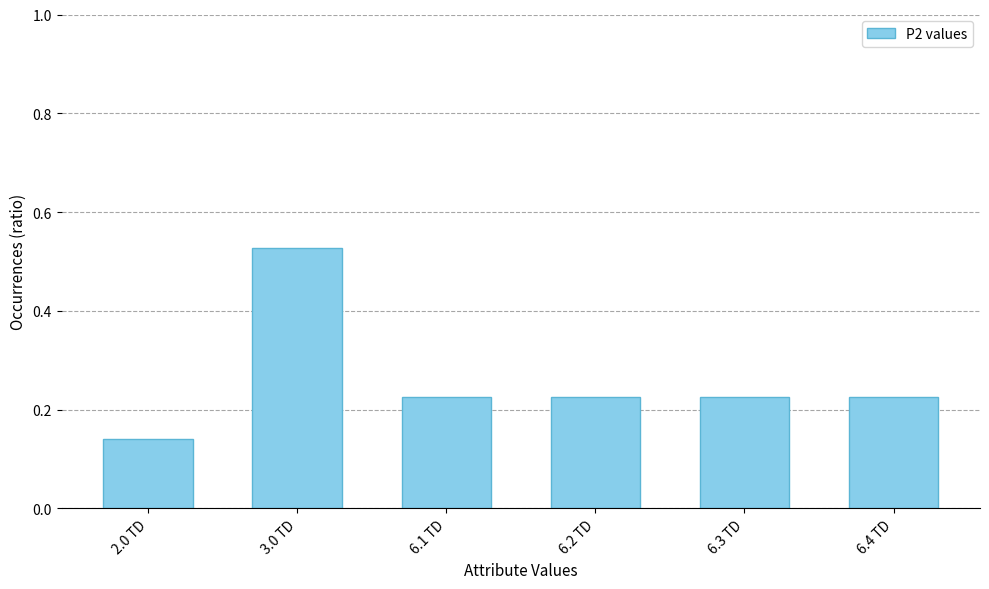

How many categories are shown in the chart?

6